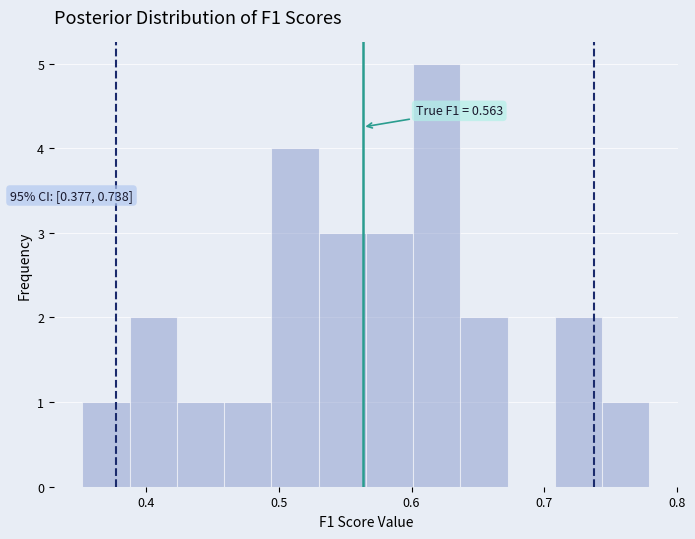

Read against the x-axis, roughly where is the centre of the tallest bar?

0.62